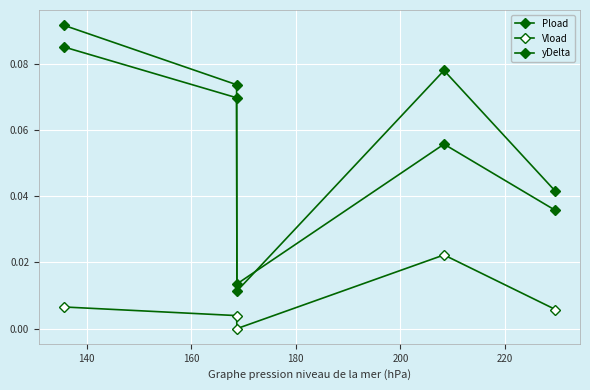

Which series has the largest range (max minus min)?

Pload